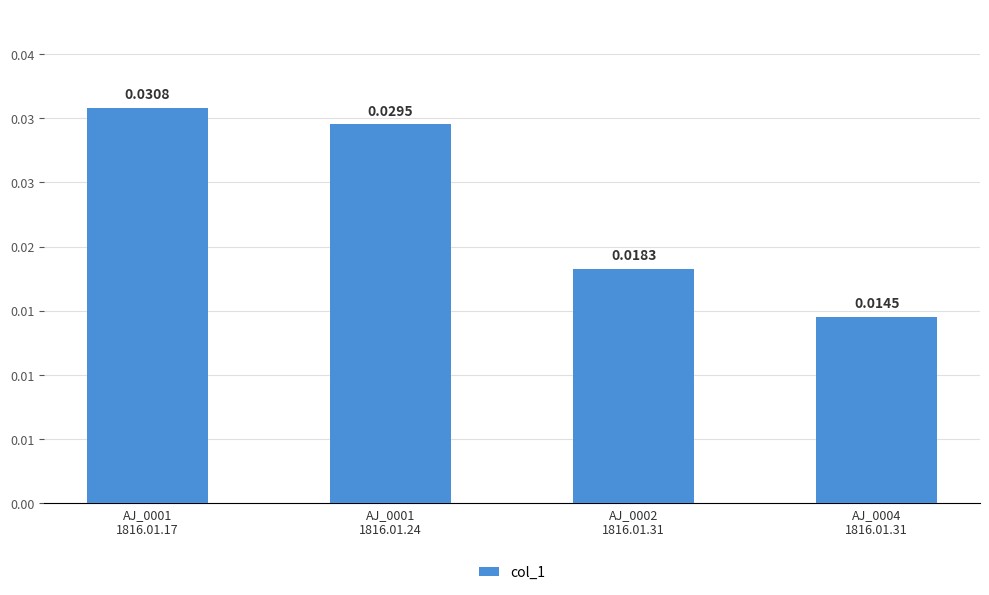

Between AJ_0001
1816.01.17 and AJ_0004
1816.01.31, which is larger?

AJ_0001
1816.01.17